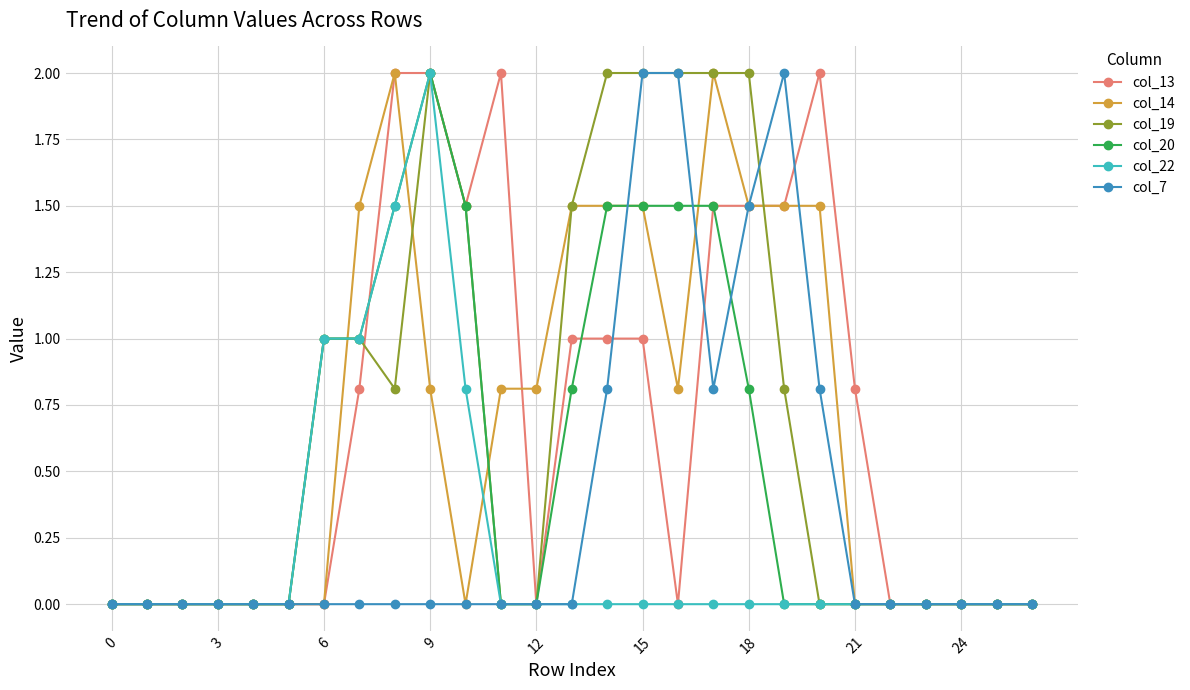

True or false: col_7 has more than 1 points higher than both neighbors.

False